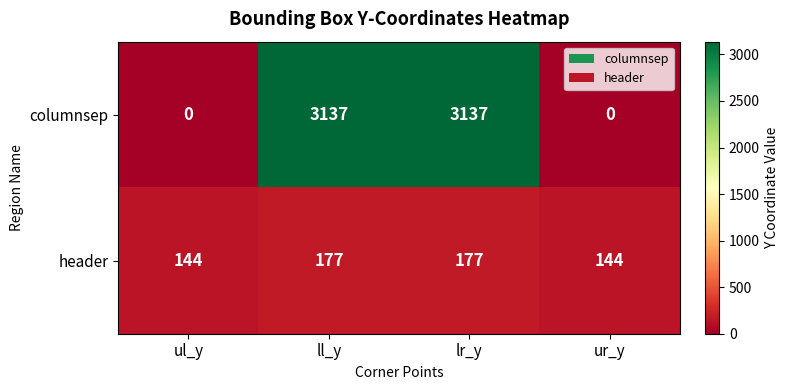

What is the highest value of the columnsep series?

3137